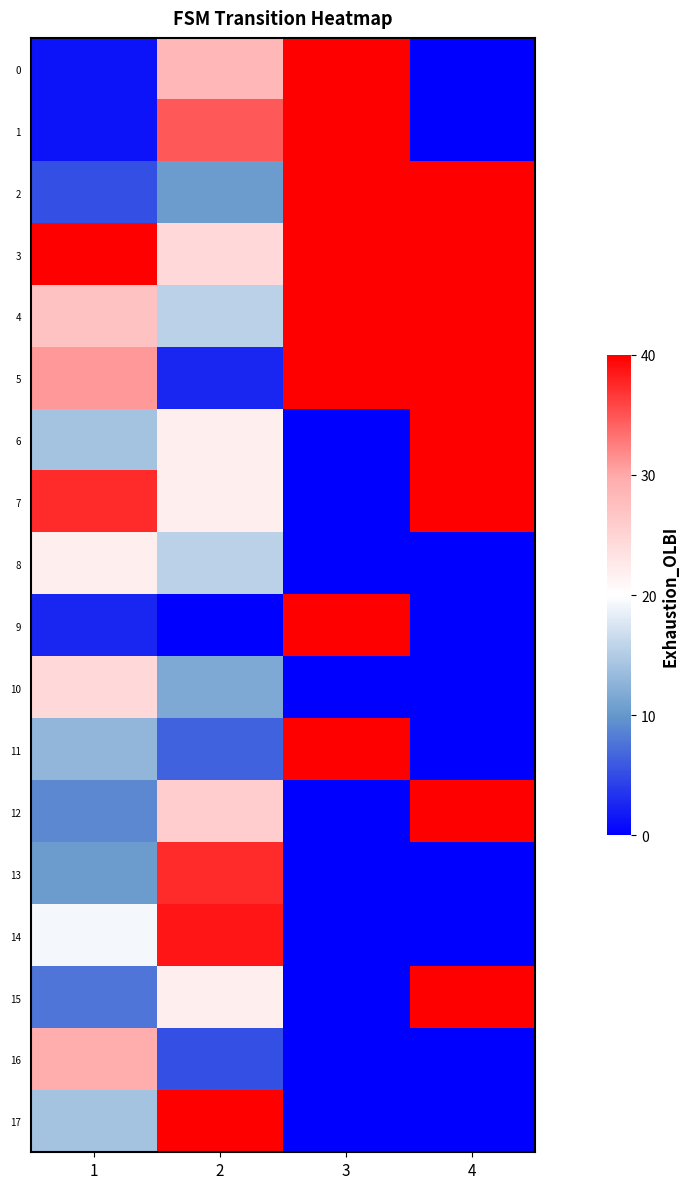

What is the difference between the highest and lowest values at 4?

40.0